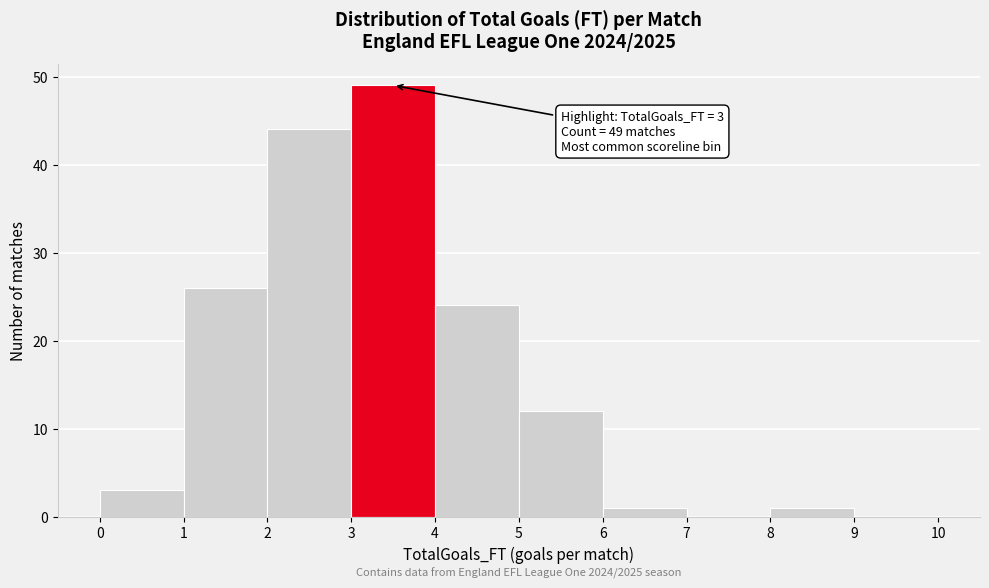

Which range on the x-axis has the tallest bar?

3 to 4